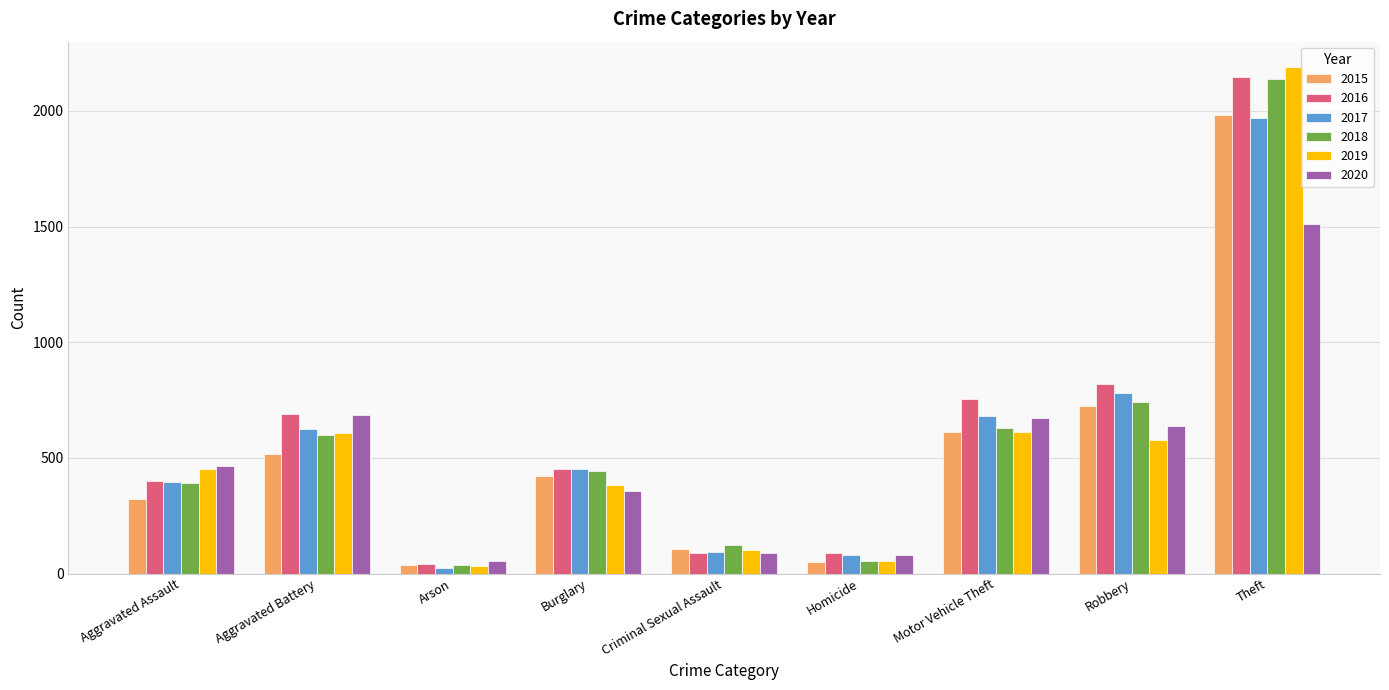

What is the average value of the 2017 series?

566